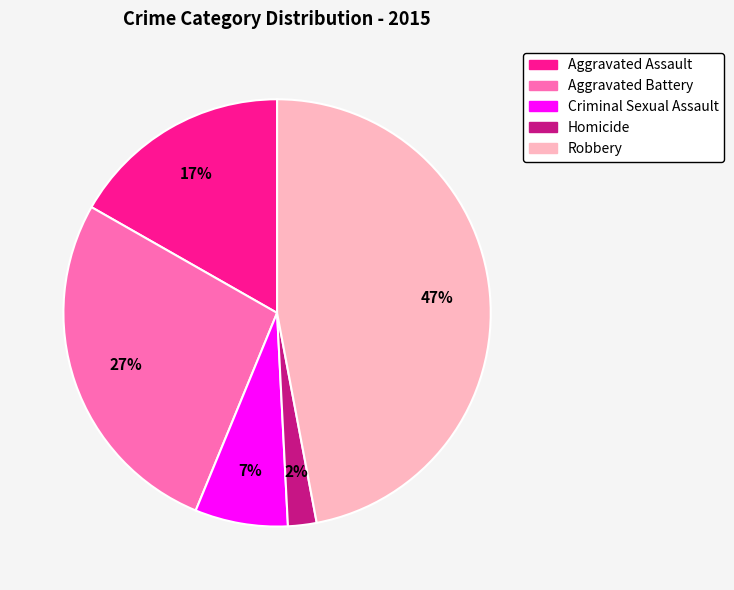

Which category has the smallest portion of the pie?

Homicide